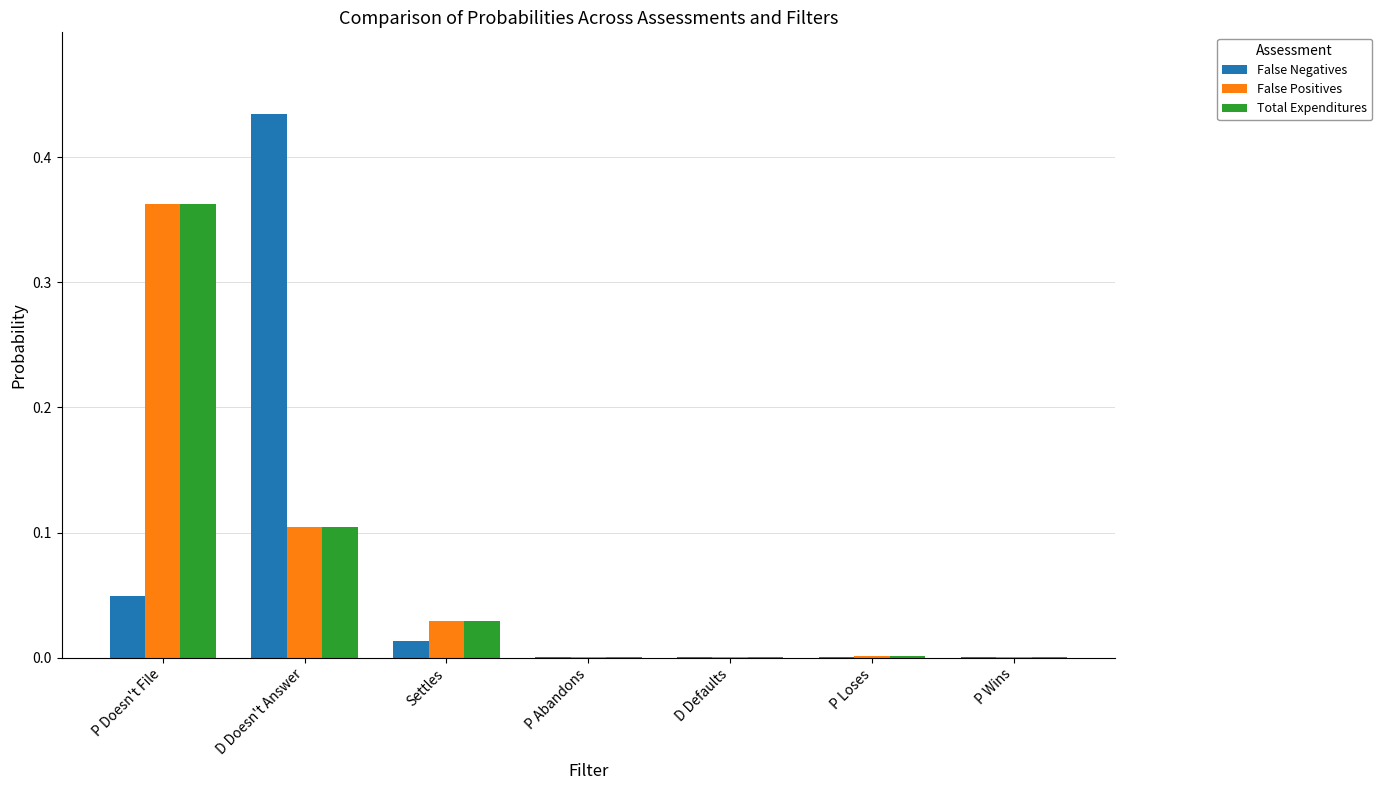

What are all the series names shown in the legend?

False Negatives, False Positives, Total Expenditures